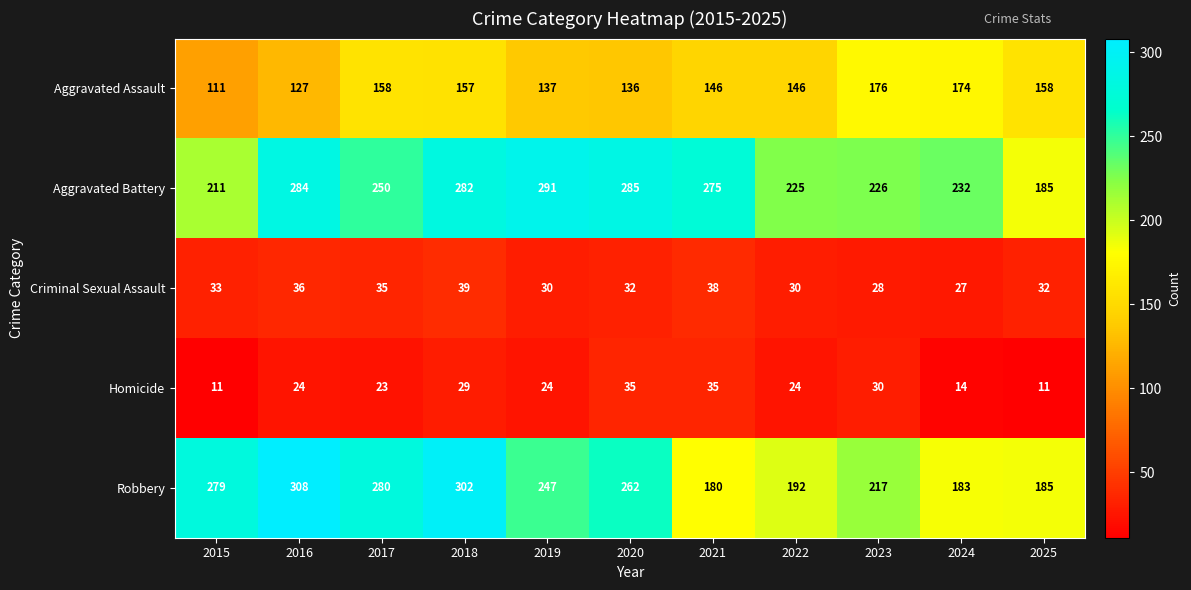

The value of Criminal Sexual Assault at 2015 is 33. True or false?

True